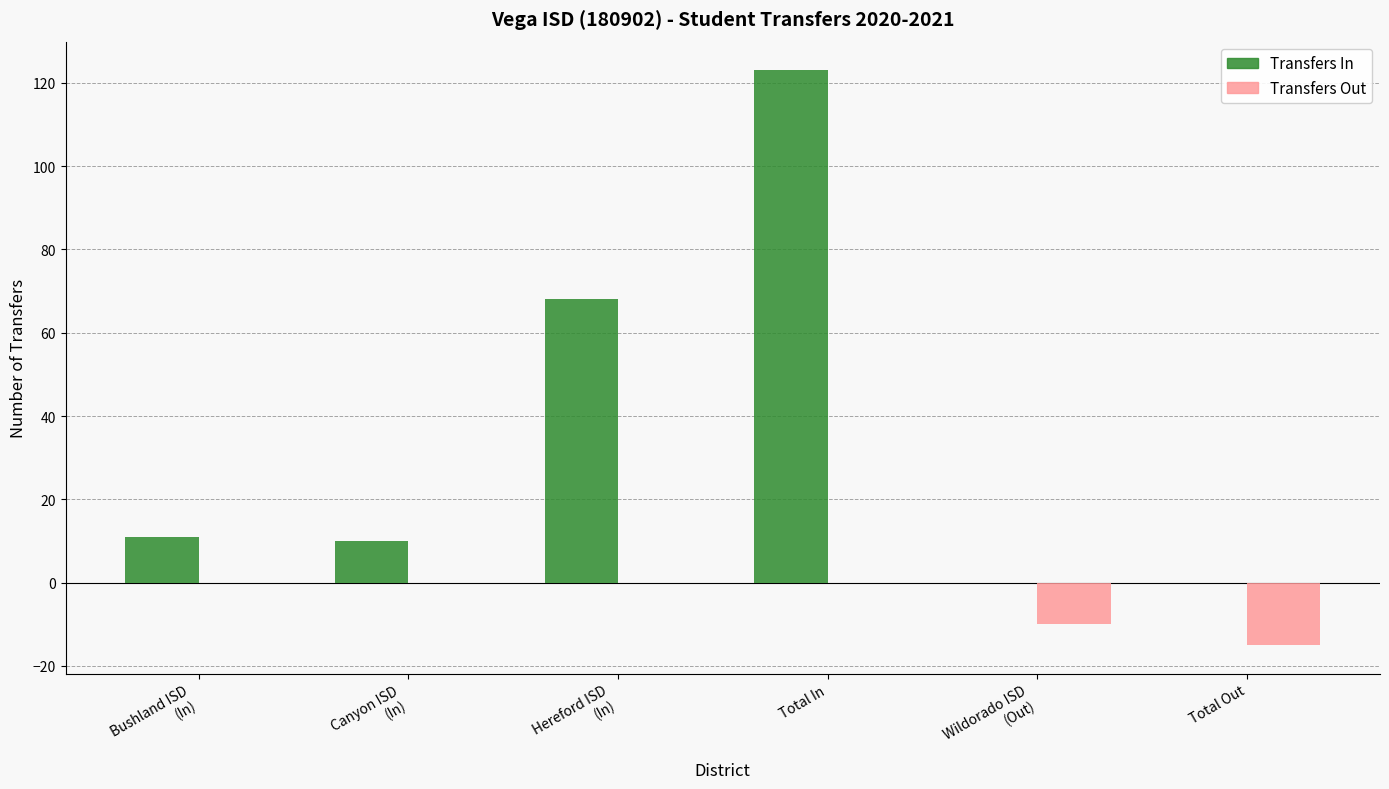

What is the total value across all series at Total Out?

-15